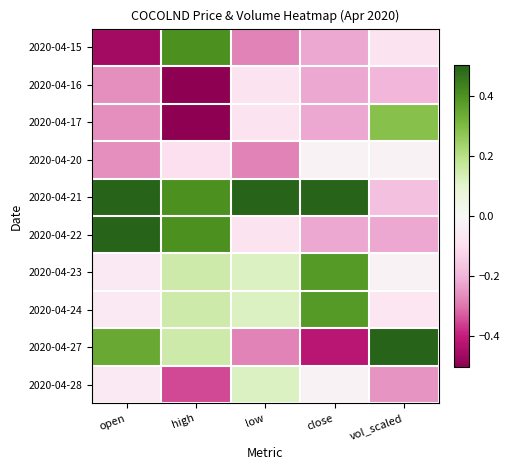

Reading right to left, list all the values displayed in this chart.

2020-04-15: vol_scaled=-0.1	close=-0.2	low=-0.3	high=0.4	open=-0.5
2020-04-16: vol_scaled=-0.2	close=-0.2	low=-0.1	high=-0.6	open=-0.3
2020-04-17: vol_scaled=0.3	close=-0.2	low=-0.1	high=-0.6	open=-0.3
2020-04-20: vol_scaled=-0.0	close=-0.0	low=-0.3	high=-0.1	open=-0.3
2020-04-21: vol_scaled=-0.2	close=0.6	low=0.7	high=0.4	open=0.5
2020-04-22: vol_scaled=-0.2	close=-0.2	low=-0.1	high=0.4	open=0.5
2020-04-23: vol_scaled=-0.0	close=0.4	low=0.1	high=0.1	open=-0.1
2020-04-24: vol_scaled=-0.1	close=0.4	low=0.1	high=0.1	open=-0.1
2020-04-27: vol_scaled=0.7	close=-0.4	low=-0.3	high=0.1	open=0.3
2020-04-28: vol_scaled=-0.3	close=-0.0	low=0.1	high=-0.3	open=-0.1